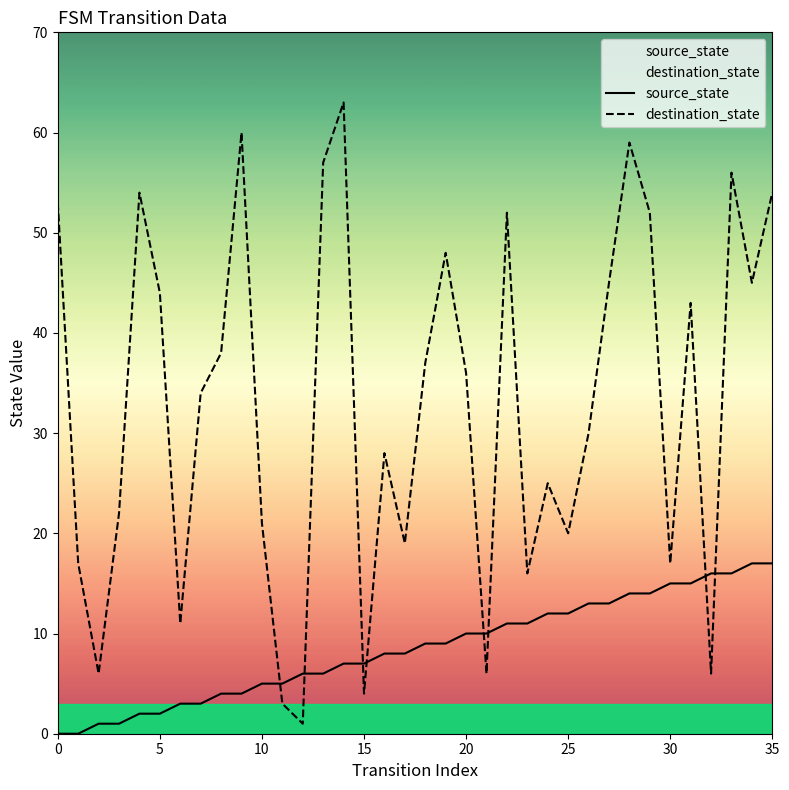

What is the total value across all series at 22?

63